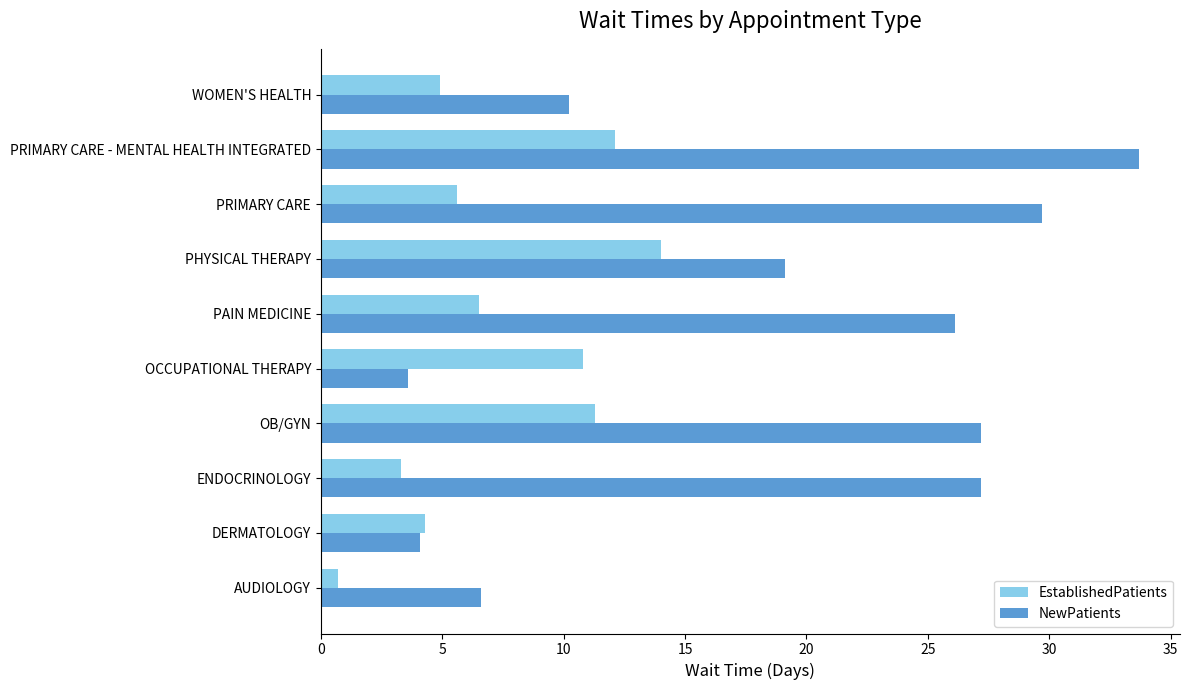

At which label is EstablishedPatients closest to 7?

PAIN MEDICINE